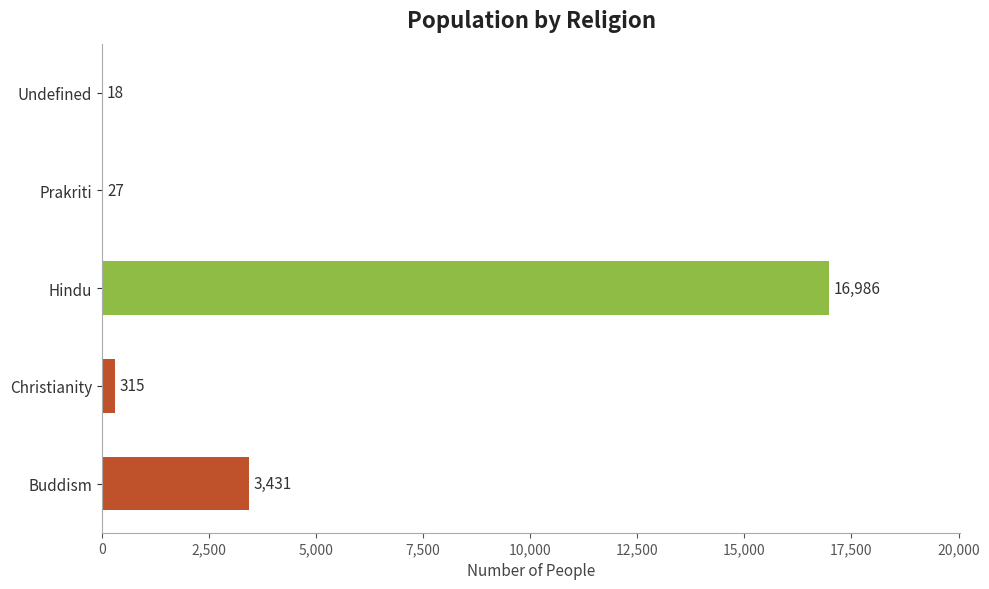

What is the ratio of the value at Buddism to the value at Undefined?

190.6